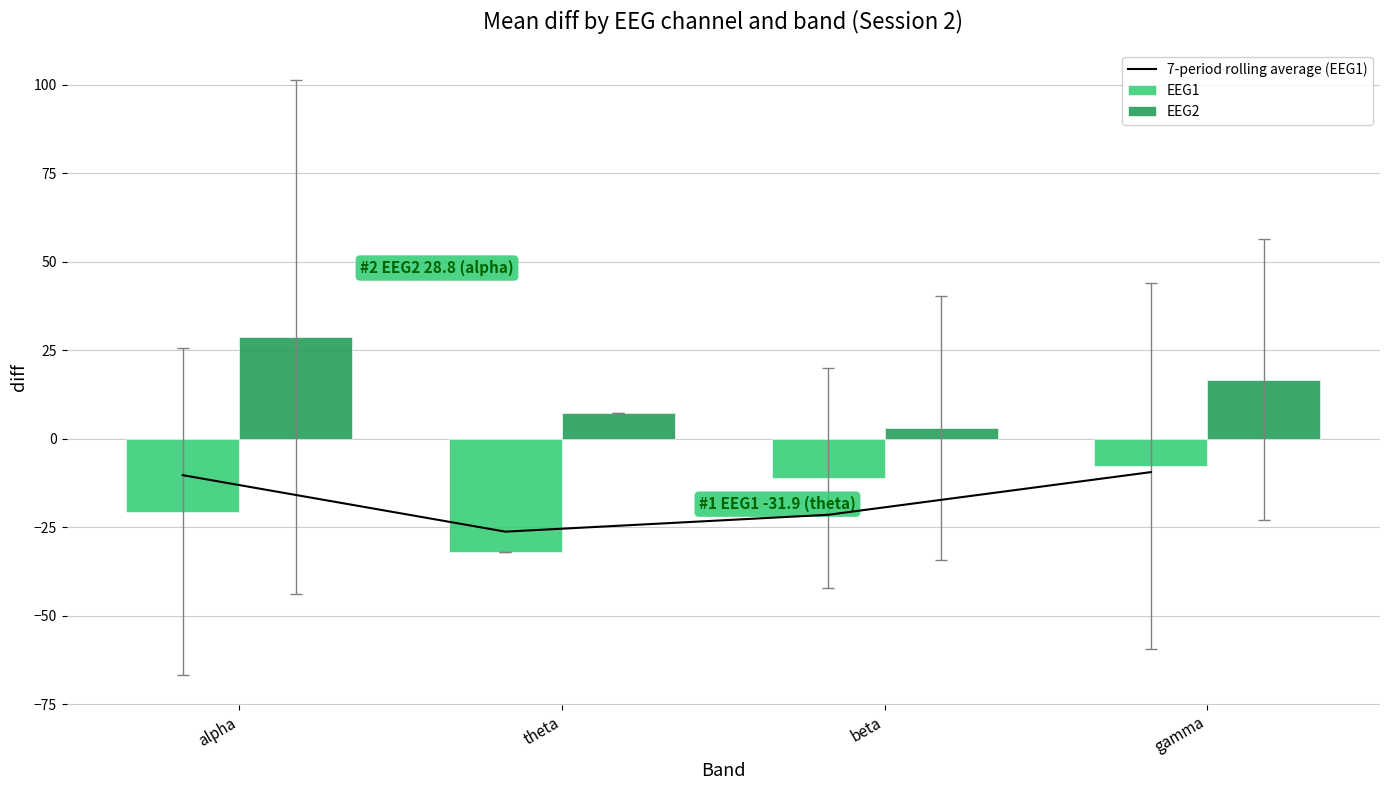

What is the label of the 4th bar from the right?

alpha